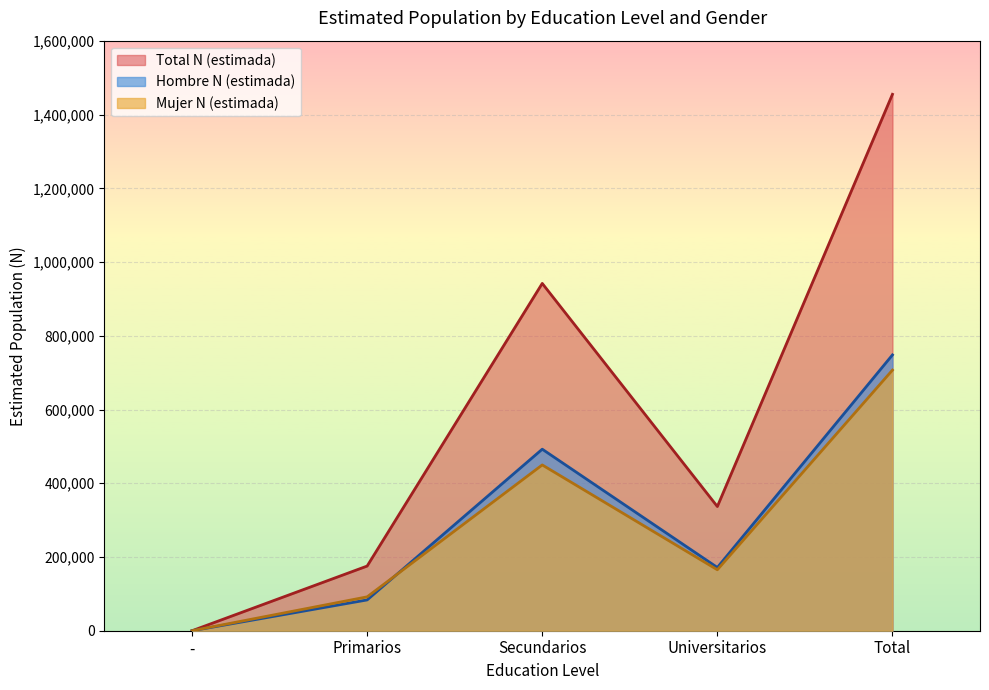

What is the sum of all Mujer N (estimada) values?

1413857